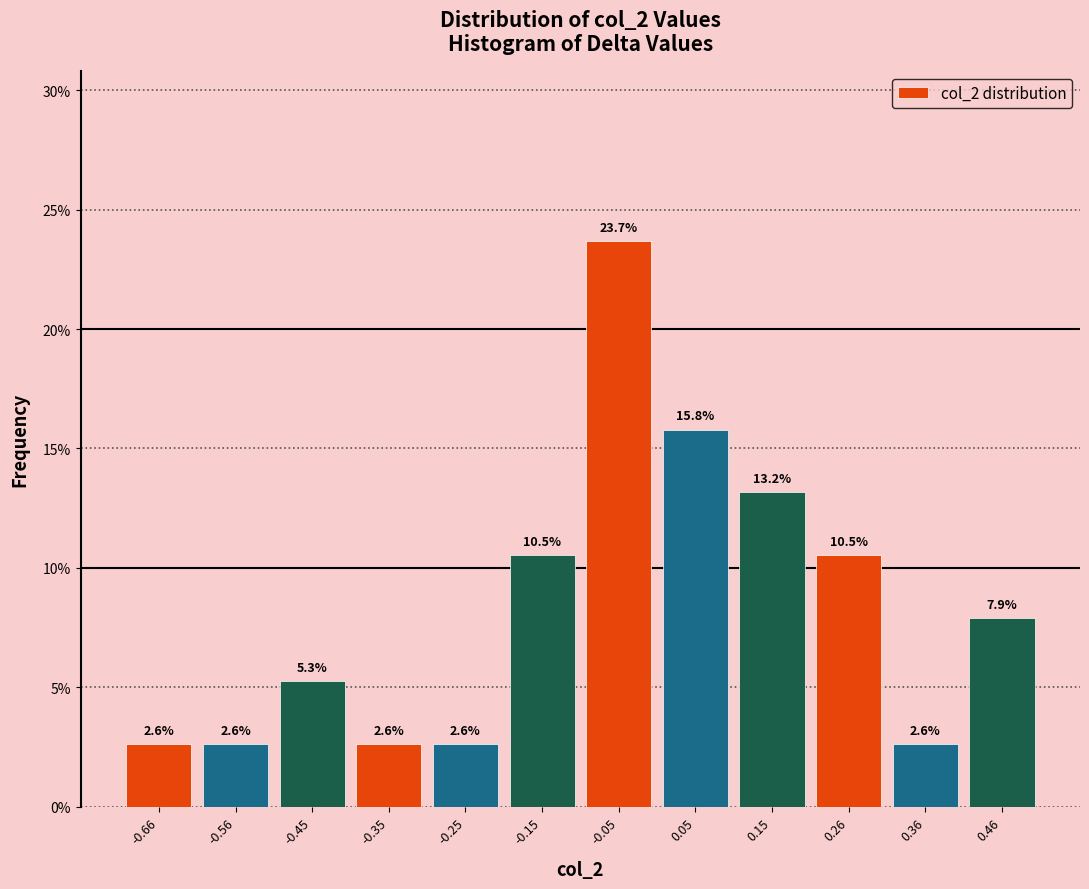

Reading left to right, transcribe this chart: for each bar, give the range it covers on the x-axis and its height. The bar edges are not printed on the chart, so give them approximately, as read against the axis.

-0.7 to -0.6: 2.6
-0.6 to -0.5: 2.6
-0.5 to -0.4: 5.3
-0.4 to -0.3: 2.6
-0.3 to -0.2: 2.6
-0.2 to -0.1: 10.5
-0.1 to 0.0: 23.7
0.0 to 0.1: 15.8
0.1 to 0.2: 13.2
0.2 to 0.3: 10.5
0.3 to 0.4: 2.6
0.4 to 0.5: 7.9